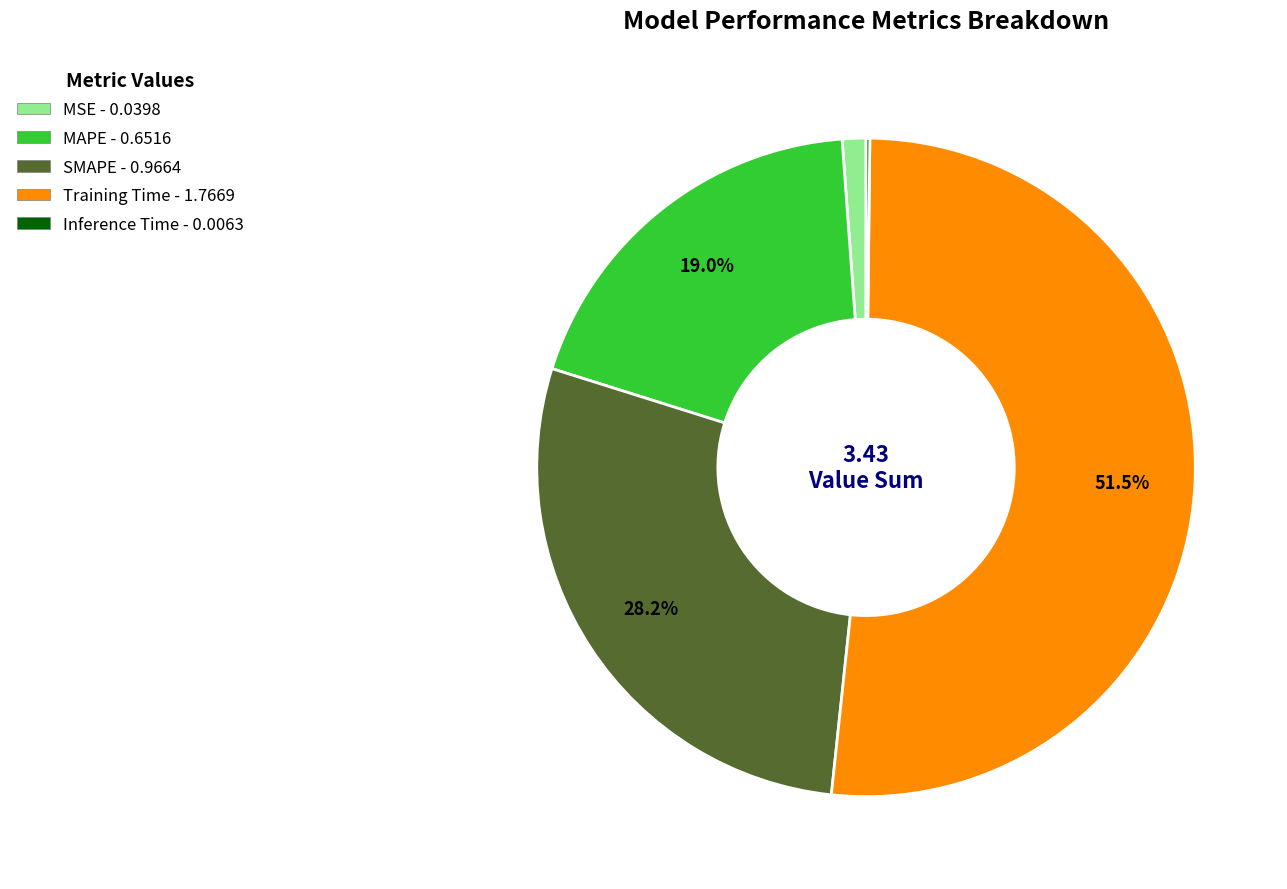

What is the largest slice in the pie chart?

Training Time